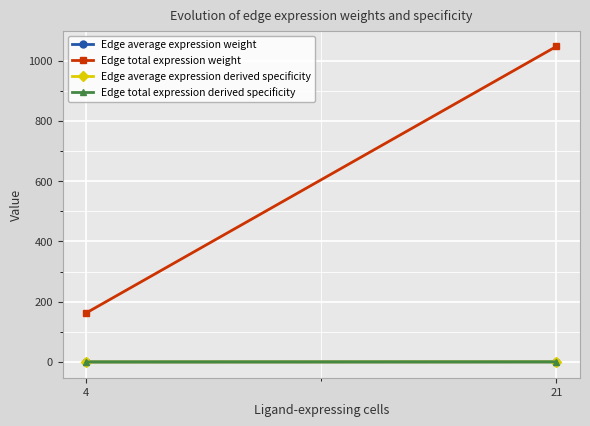

Where is Edge average expression derived specificity nearest to the value 0?

4